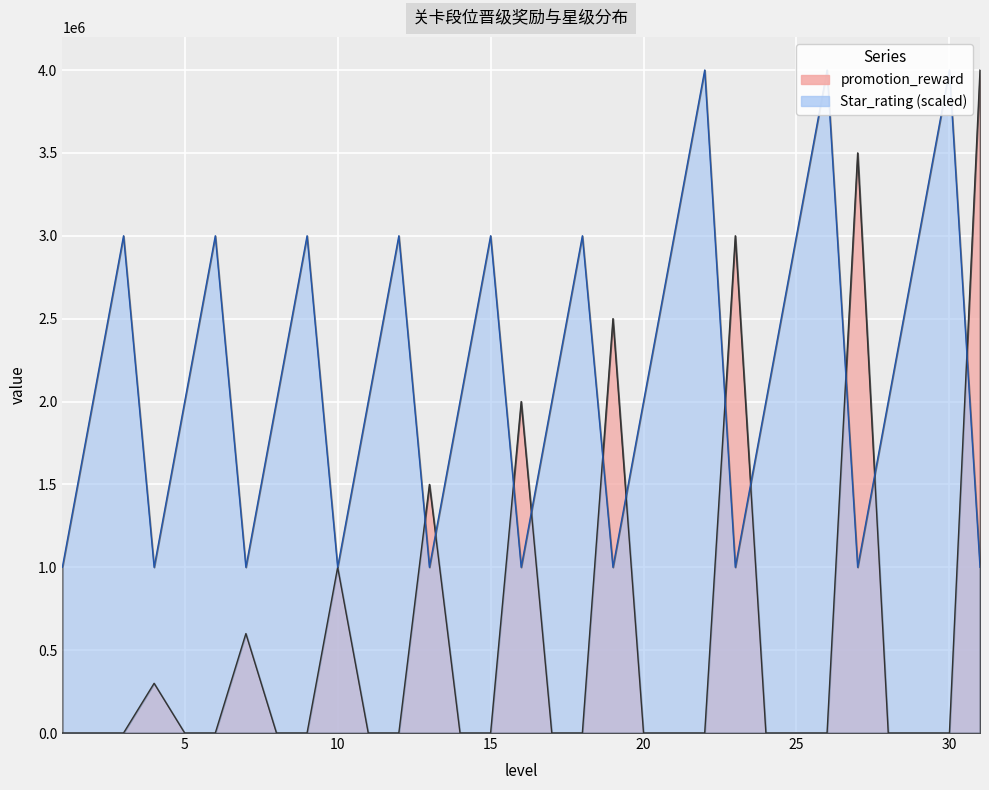

List the series in order of their peak value, lowest first.

promotion_reward, Star_rating